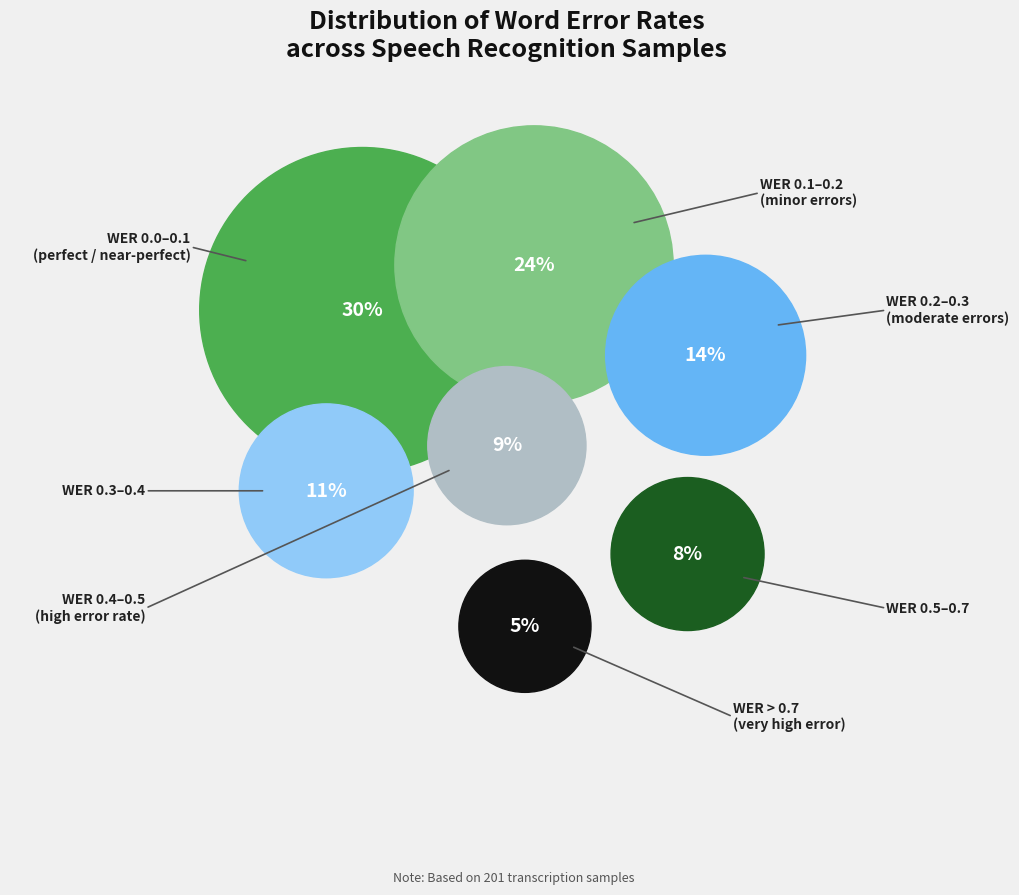

Is it true that WER 0.4-0.5 is 9% of the pie?

True